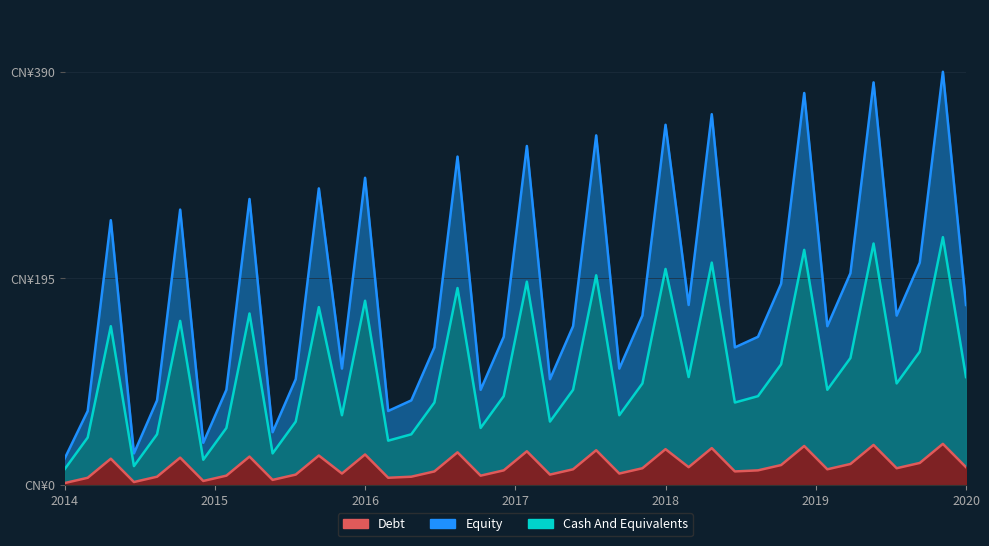

What is the value of the Debt point at the 22nd from the left?

10